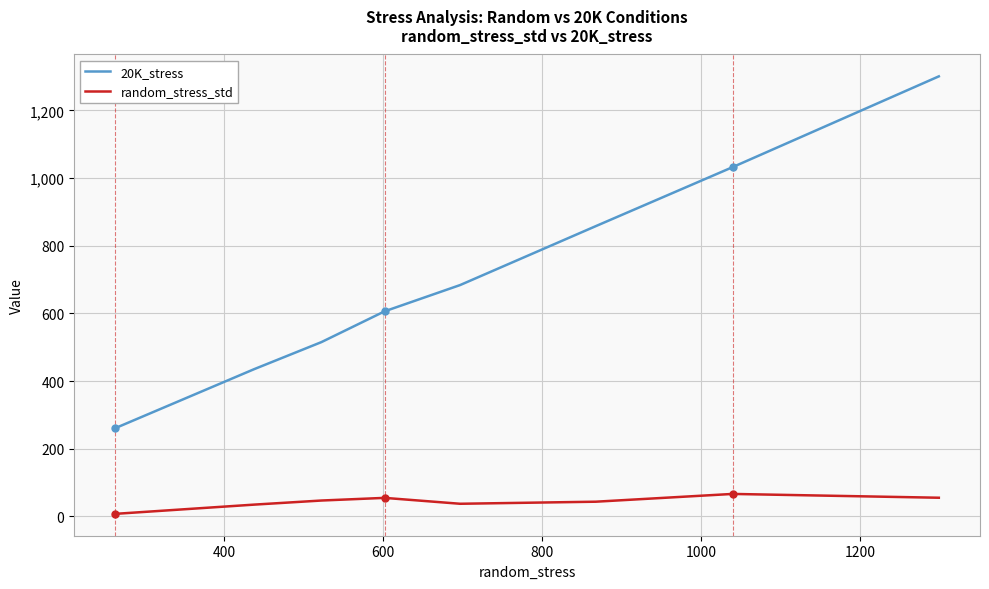

True or false: 20K_stress has more than 1 points higher than both neighbors.

False